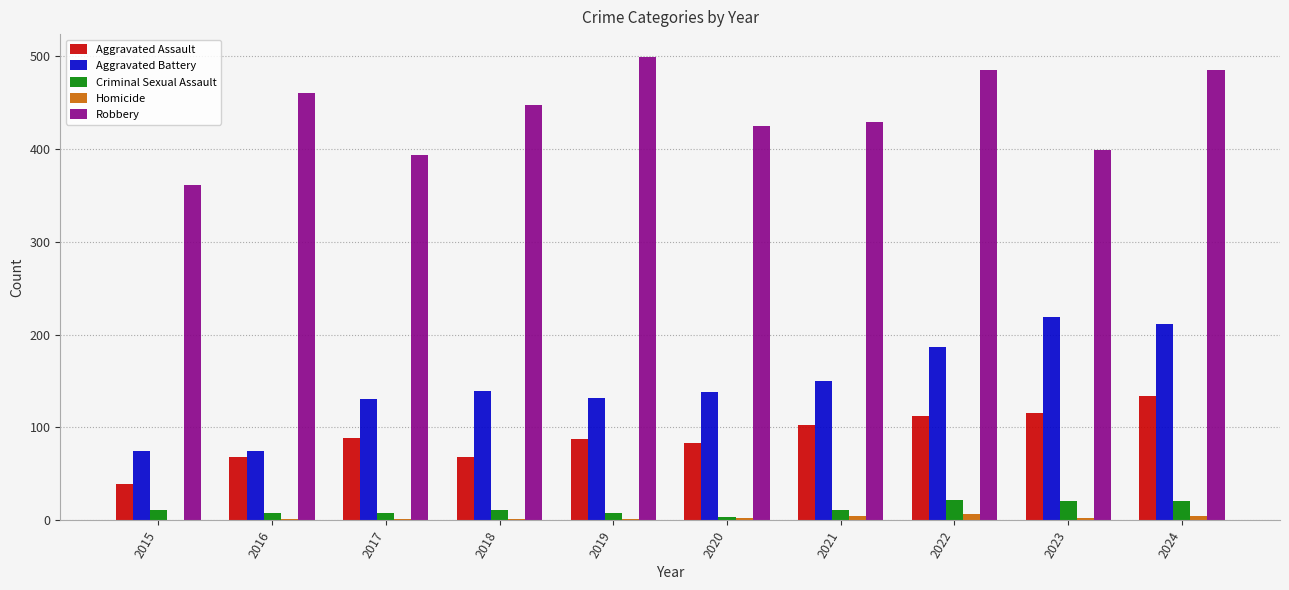

Which series changed the most between 2016 and 2018?

Aggravated Battery